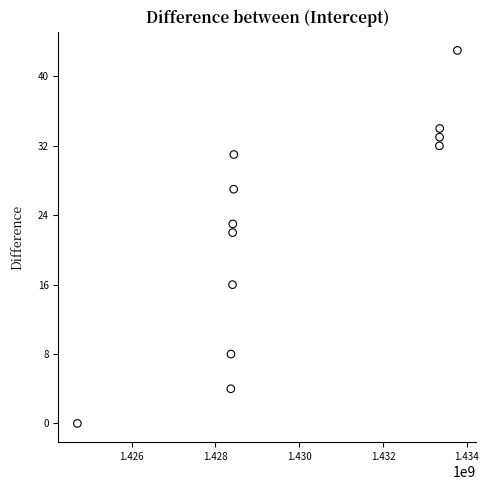

What is the range of Y values (max minus min)?

43